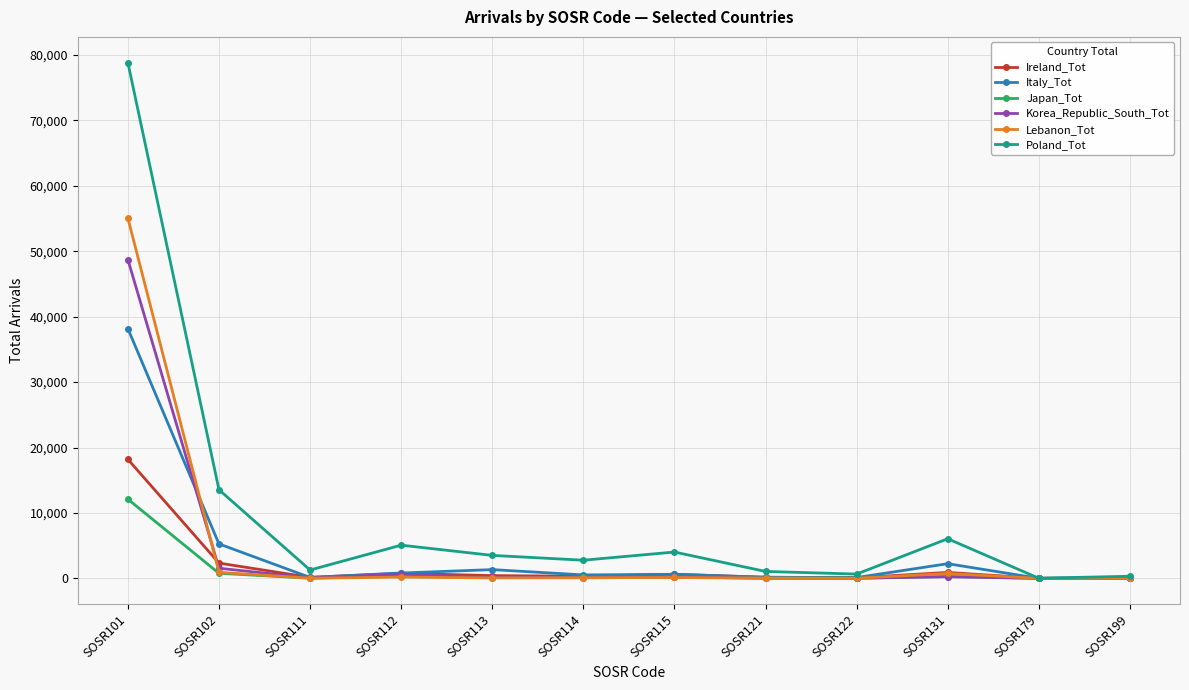

Which series has the largest total across all categories?

Poland_Tot